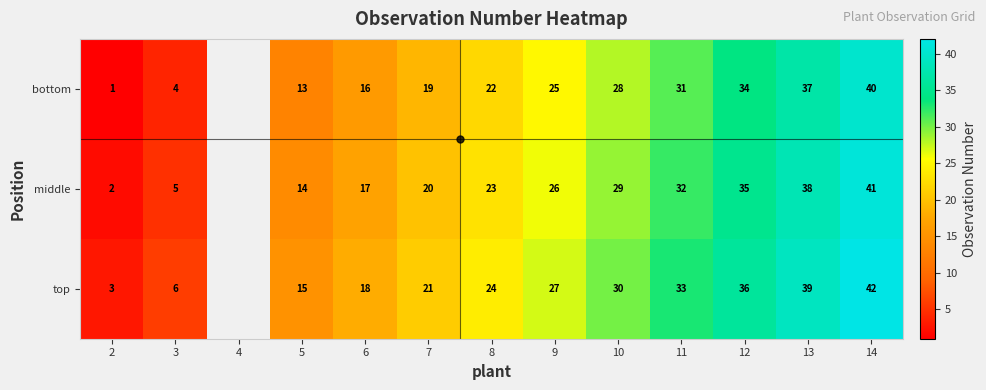

Is the value of middle at 3 greater than the value of bottom at 6?

No